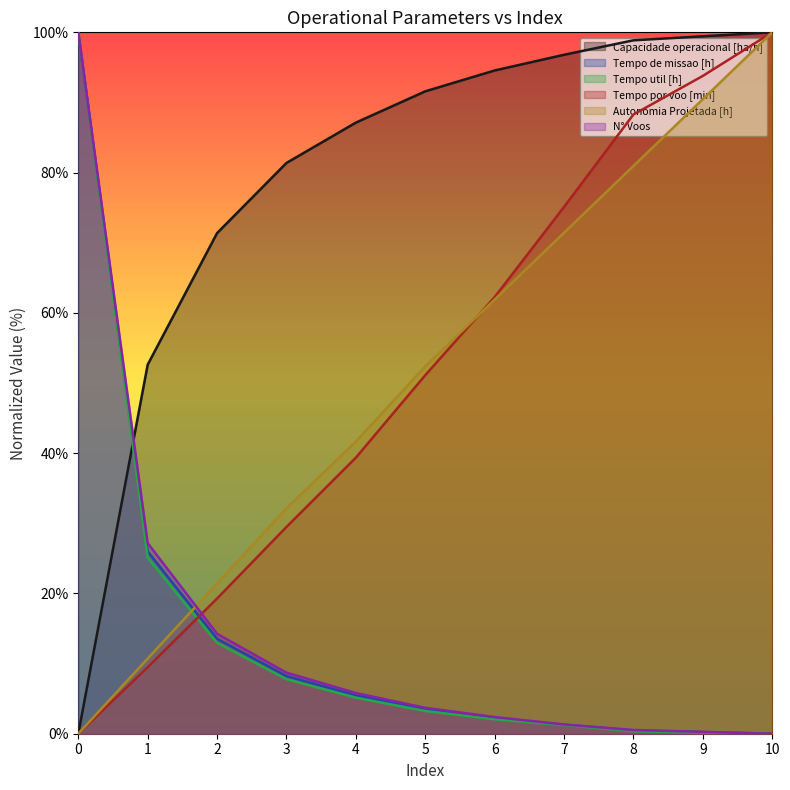

What is the total value across all series at 5?

205.5